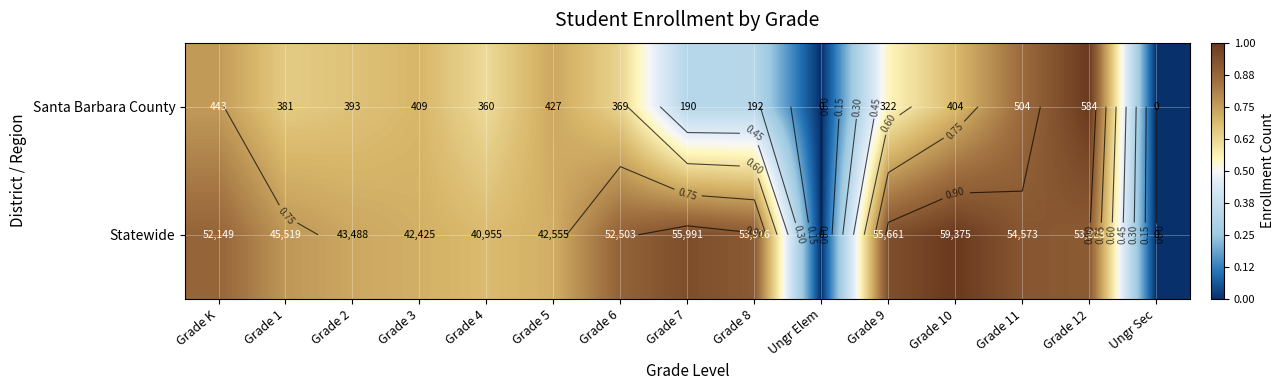

Which category has the lowest value across all series?

Ungr Elem